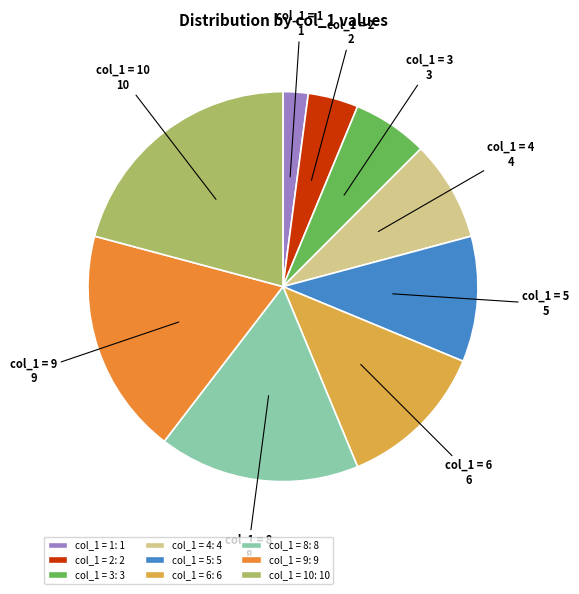

What is the ratio of the value at 9 to the value at 8?

1.1